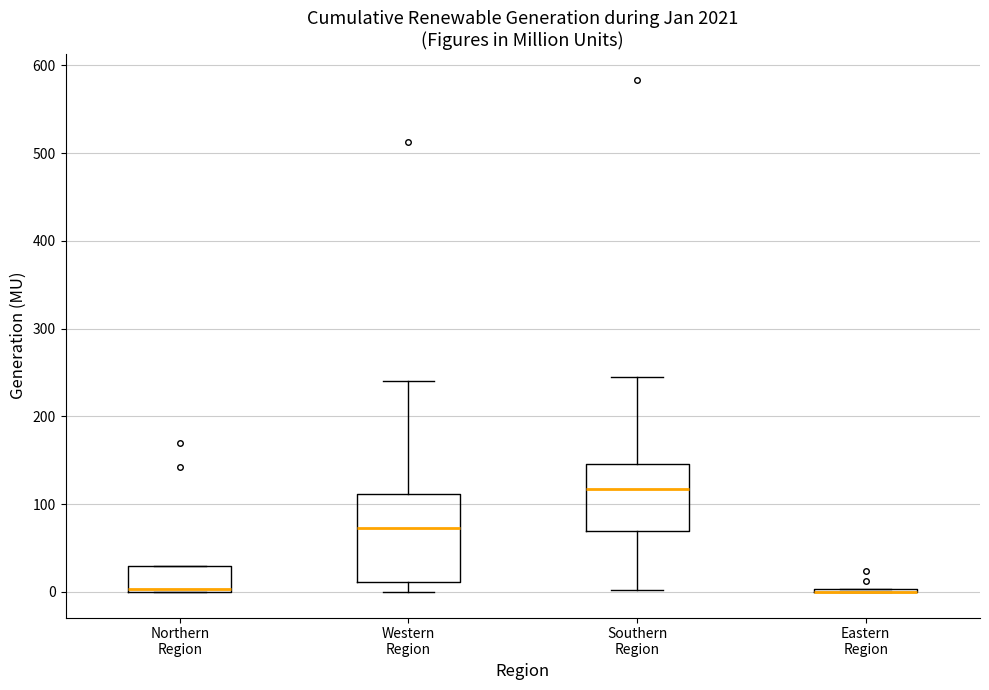

Comparing the boxes themselves (not the whiskers), which one is the tallest?

Western Region